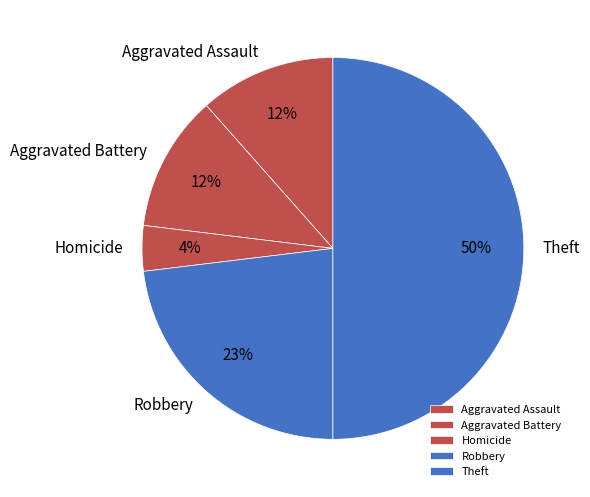

The Theft slice represents 50% of the pie. True or false?

True